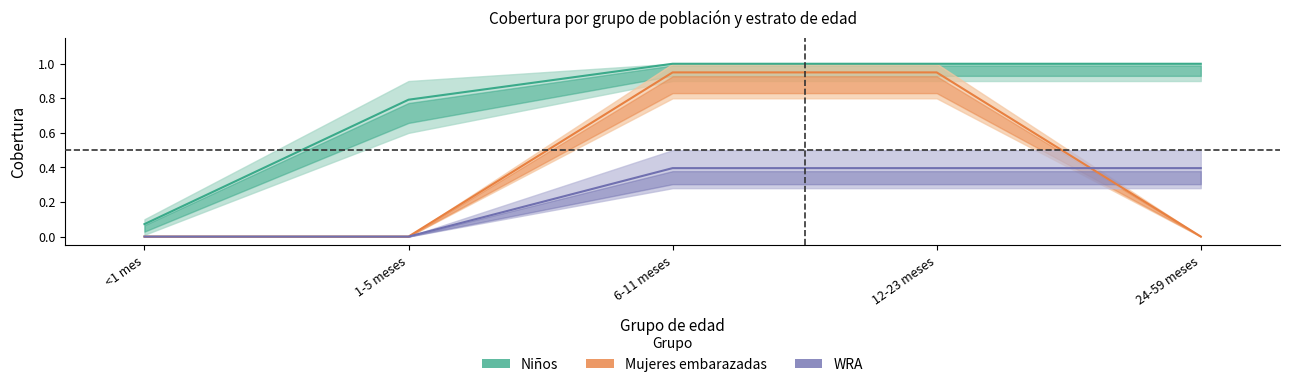

Is it true that Niños equals 1.0 at 24-59 meses?

True